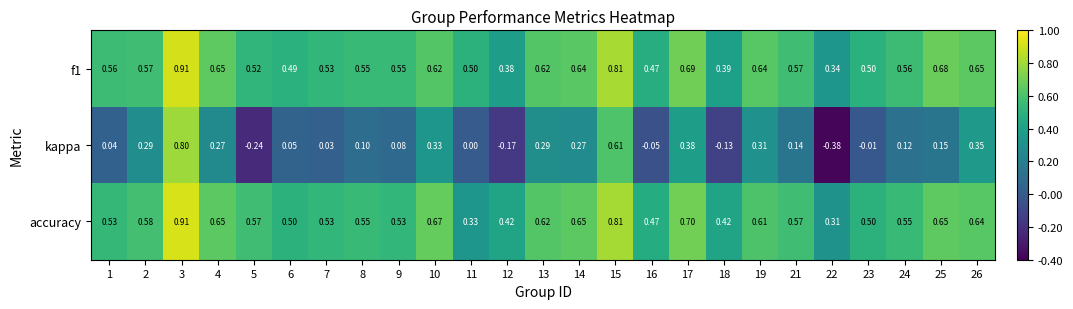

Is the value of f1 at 9 greater than the value of accuracy at 4?

No